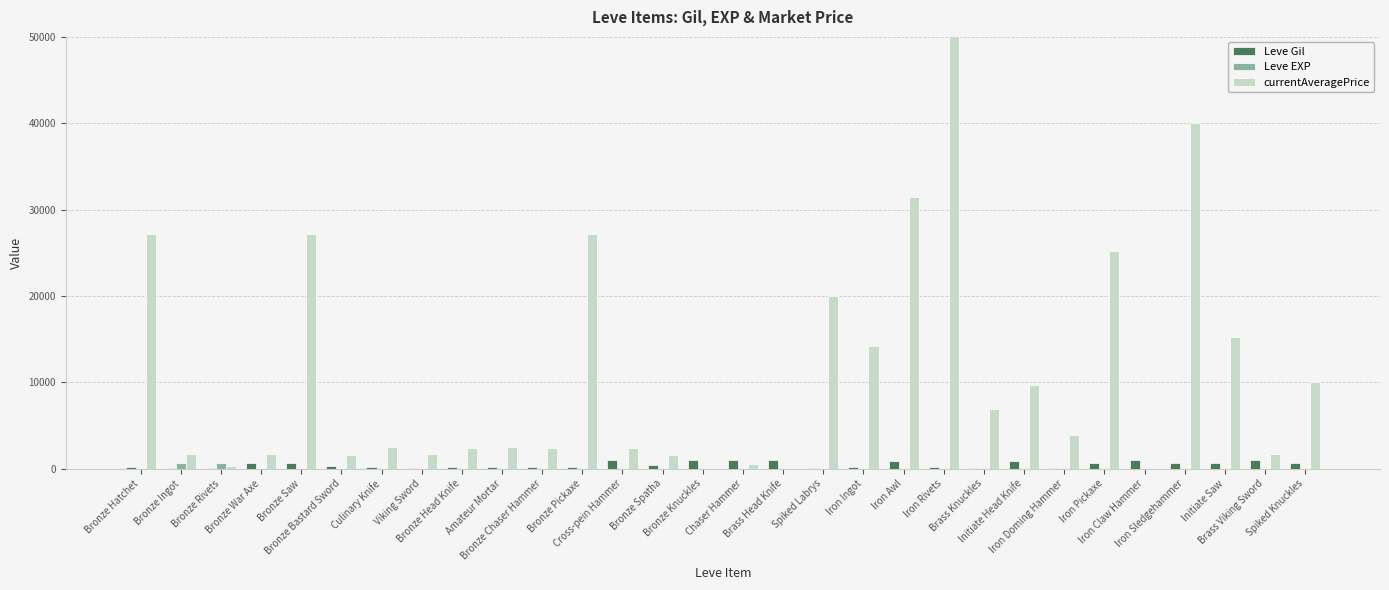

What is the sum of the Leve EXP values at Iron Awl and Iron Ingot?

25